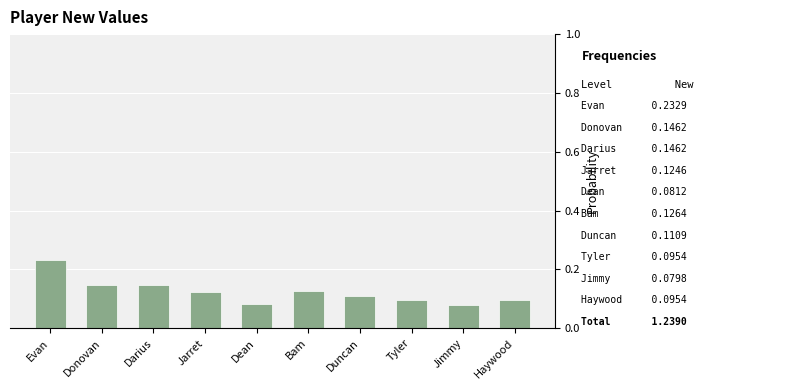

Does the chart contain any negative values?

No